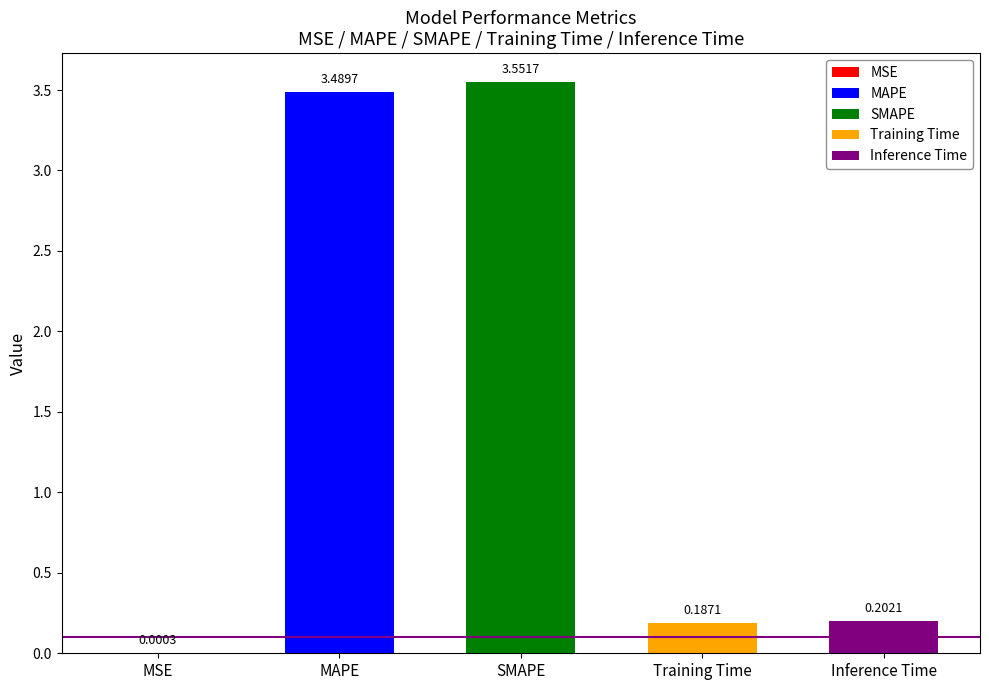

List the labels in order of value, largest first.

SMAPE, MAPE, Inference Time, Training Time, MSE